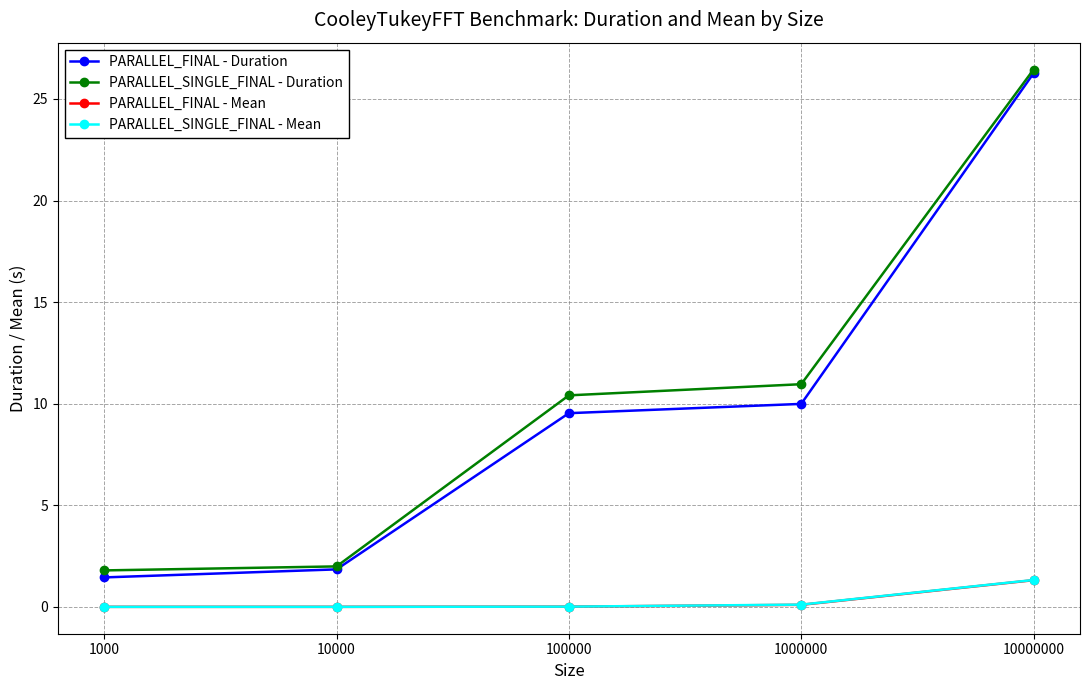

What is the difference between the maximum and minimum values in the PARALLEL_FINAL - Mean series?

1.3